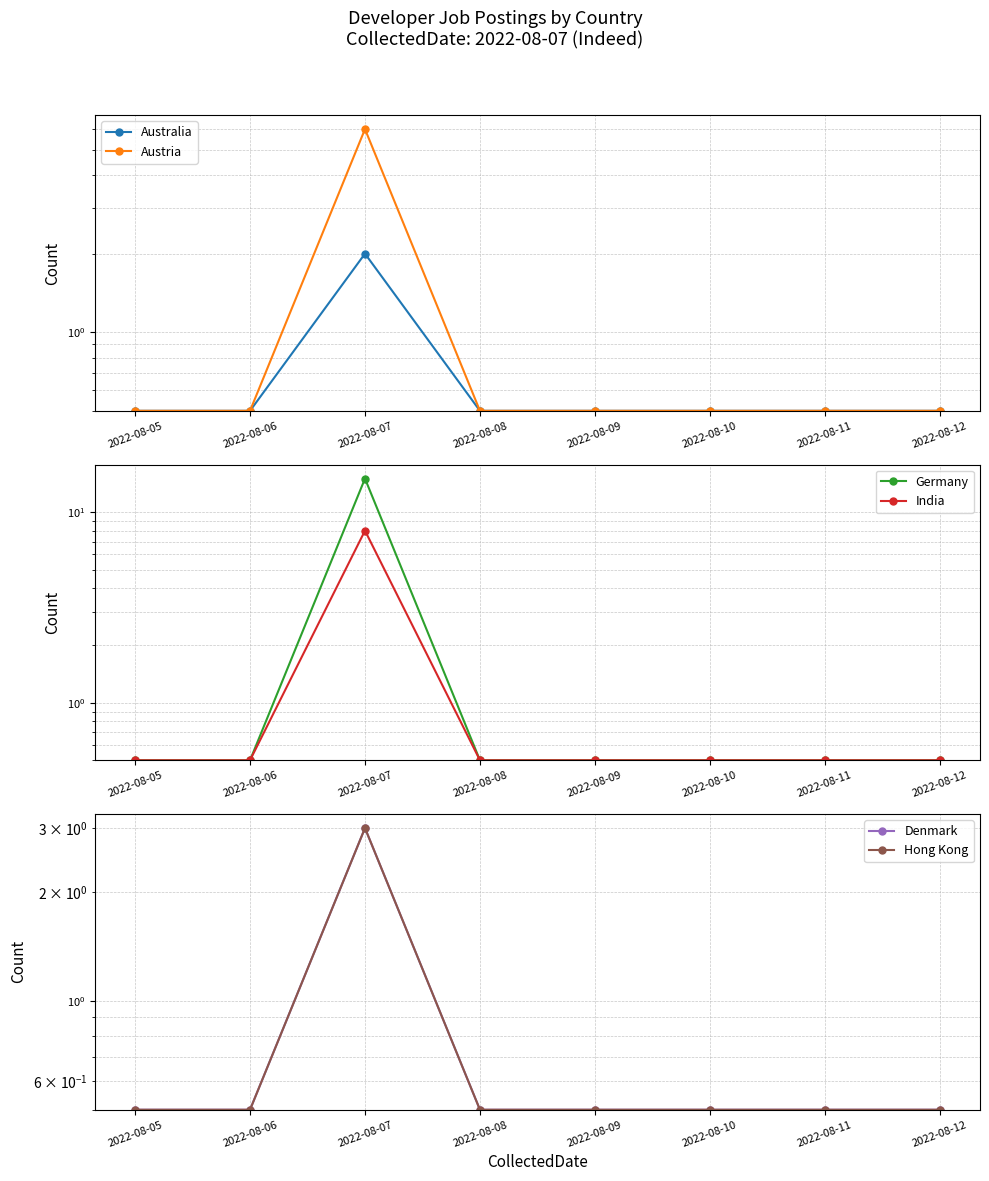

What is the minimum value for Australia?

0.5